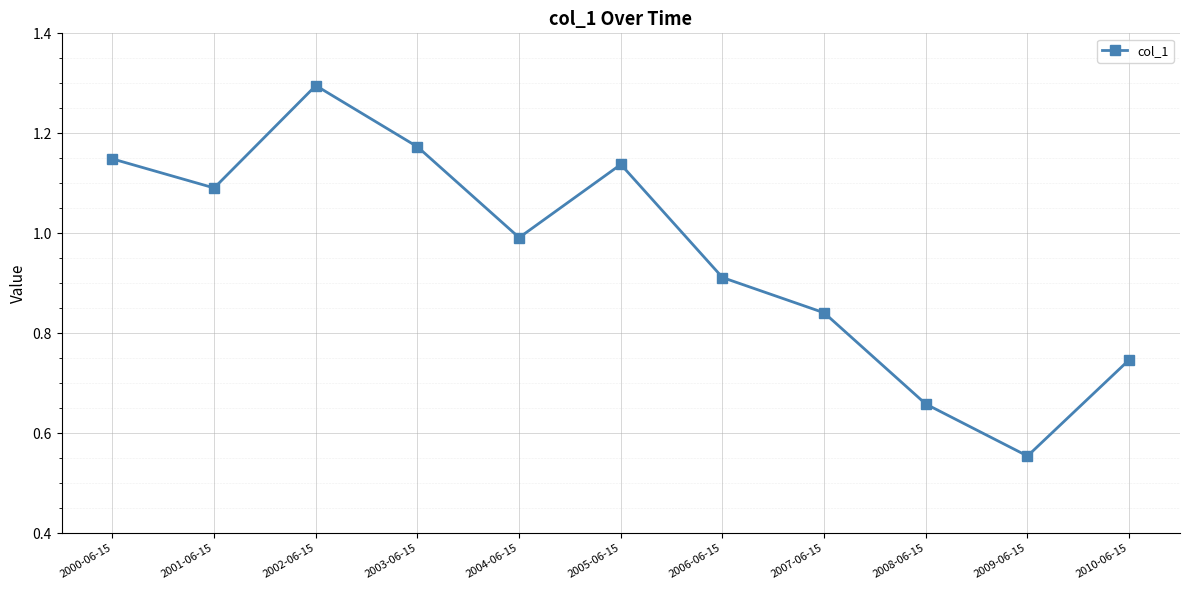

At which category does the chart reach its minimum across all series?

2009-06-15